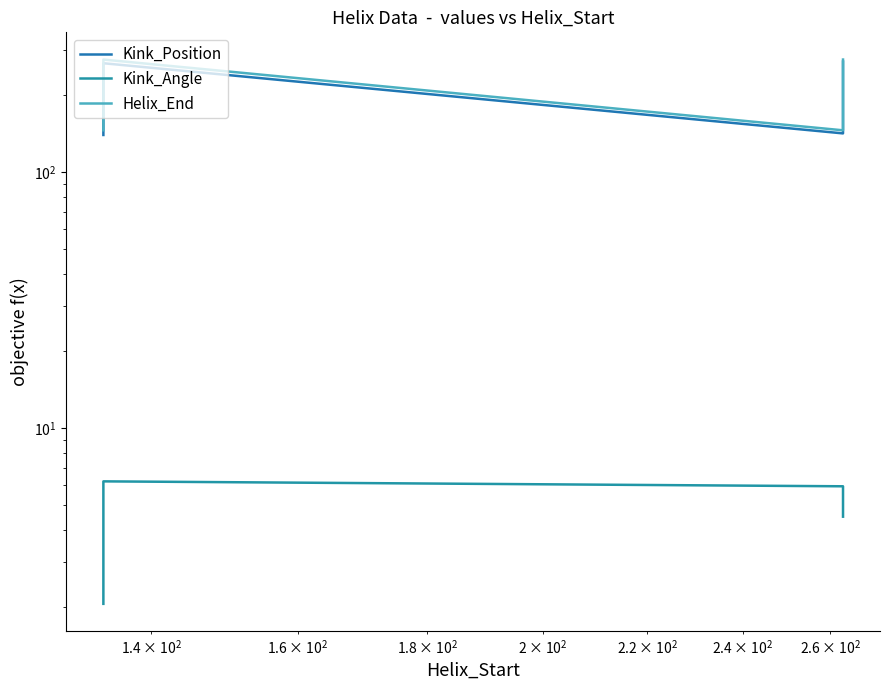

List the series in order of their peak value, highest first.

Helix_End, Kink_Position, Kink_Angle